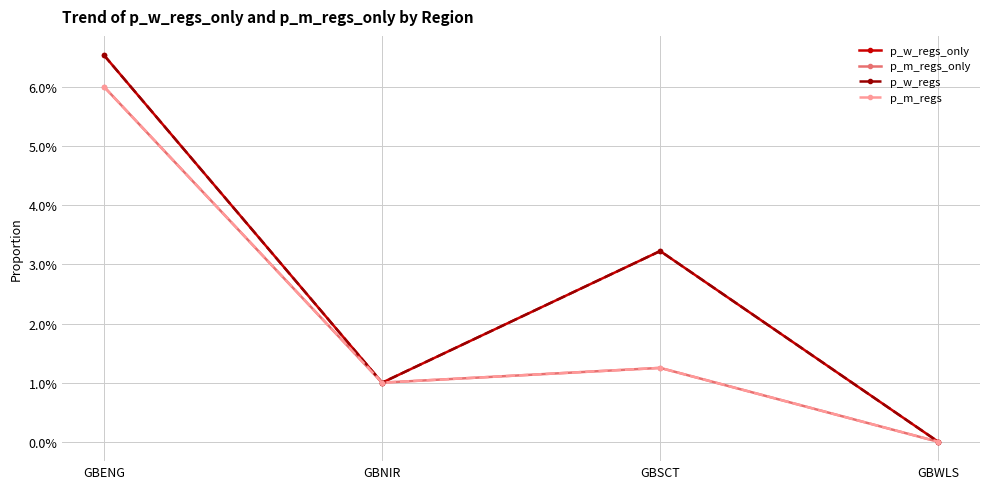

Reading right to left, extract all data points from this chart.

p_w_regs_only: GBWLS=0.0	GBSCT=0.0	GBNIR=0.0	GBENG=0.1
p_m_regs_only: GBWLS=0.0	GBSCT=0.0	GBNIR=0.0	GBENG=0.1
p_w_regs: GBWLS=0.0	GBSCT=0.0	GBNIR=0.0	GBENG=0.1
p_m_regs: GBWLS=0.0	GBSCT=0.0	GBNIR=0.0	GBENG=0.1